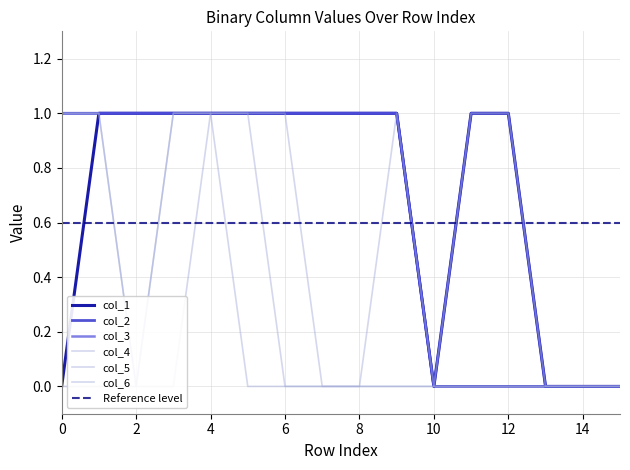

True or false: col_5 and col_4 intersect in this chart.

False